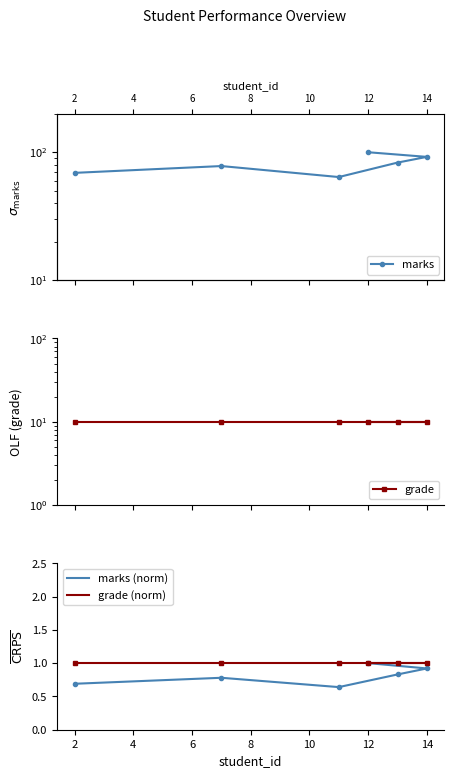

What is the total value across all series at 2?

89.8